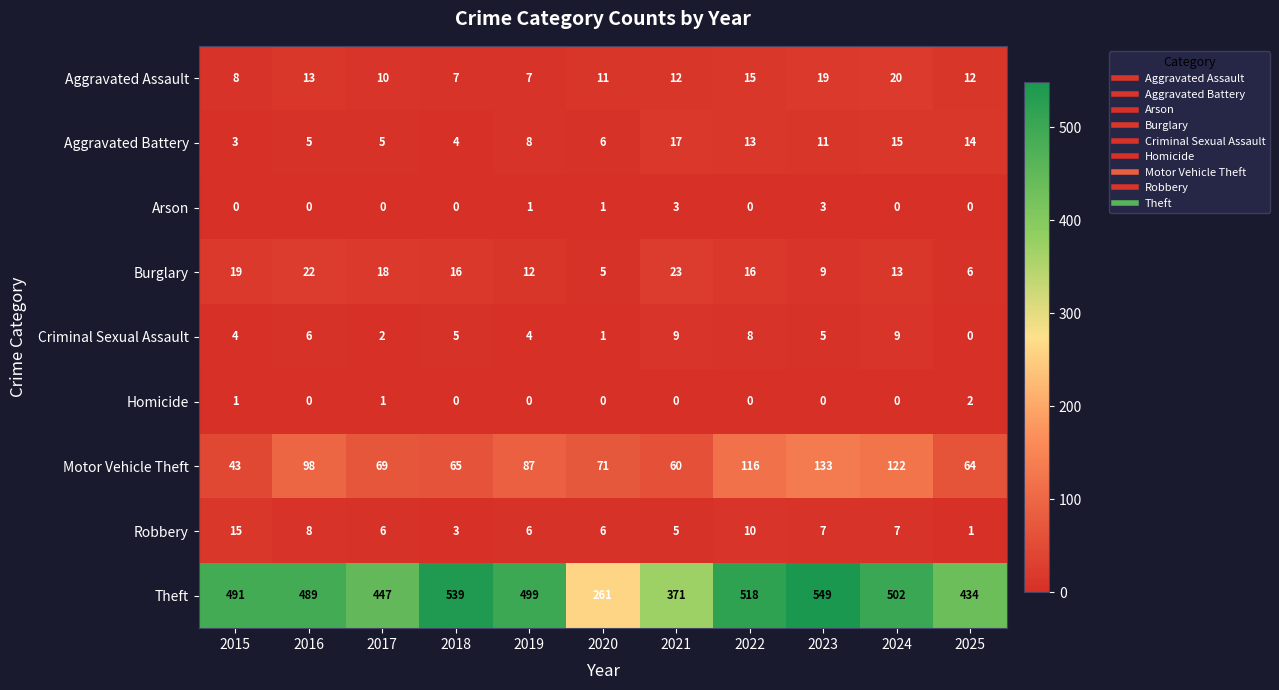

What is the difference between the second highest and minimum values in the Robbery series?

9